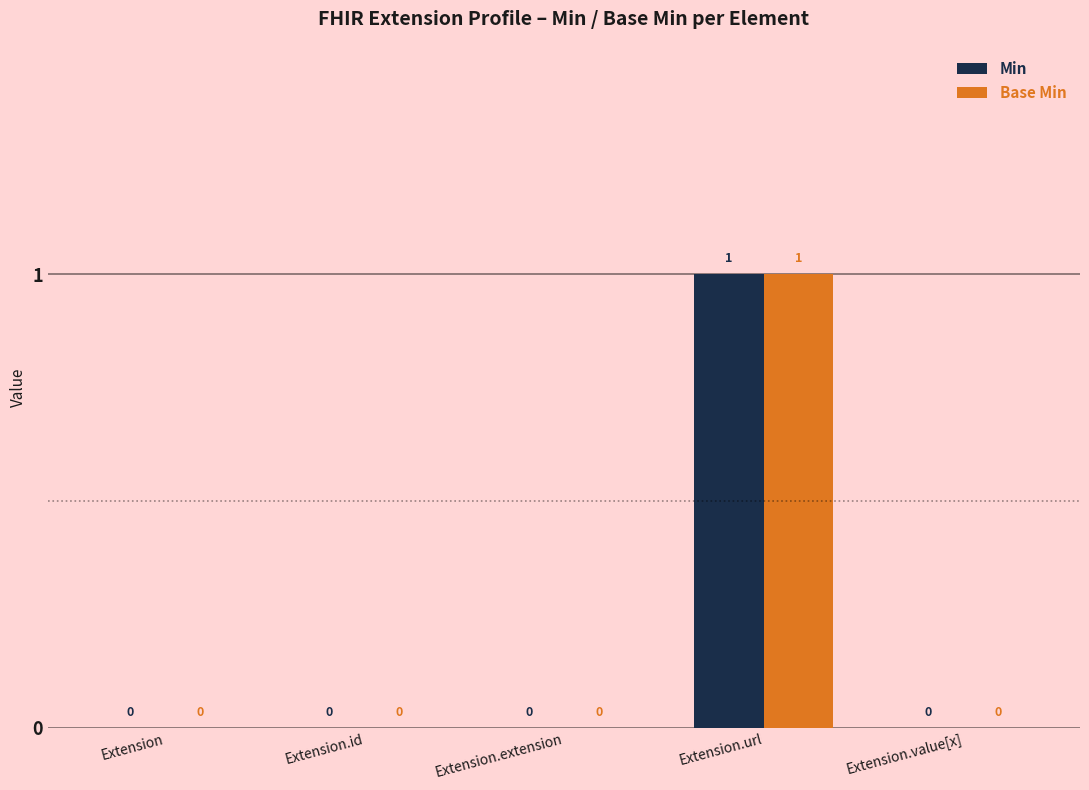

Are the bars grouped side by side (vs. stacked)?

Yes